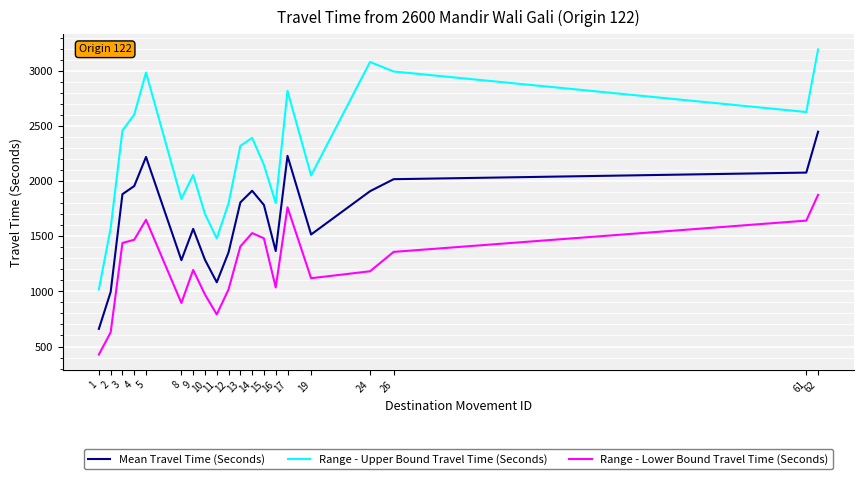

In Mean Travel Time (Seconds), how many points are higher than both neighbors (excluding endpoints)?

4